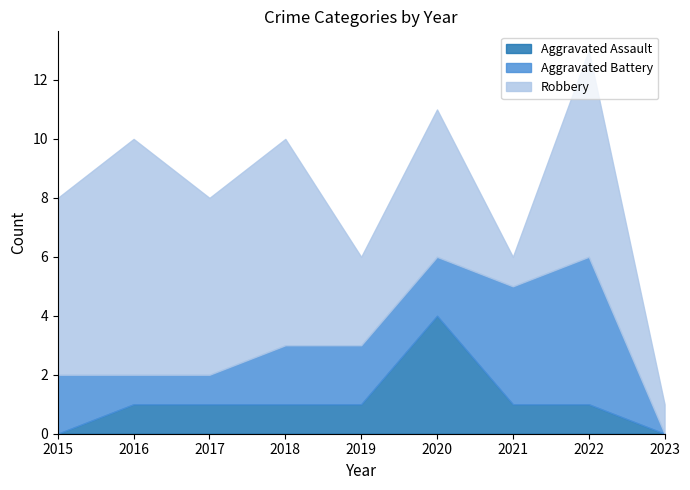

Is the value of Aggravated Battery at 2021 greater than the value of Robbery at 2018?

No